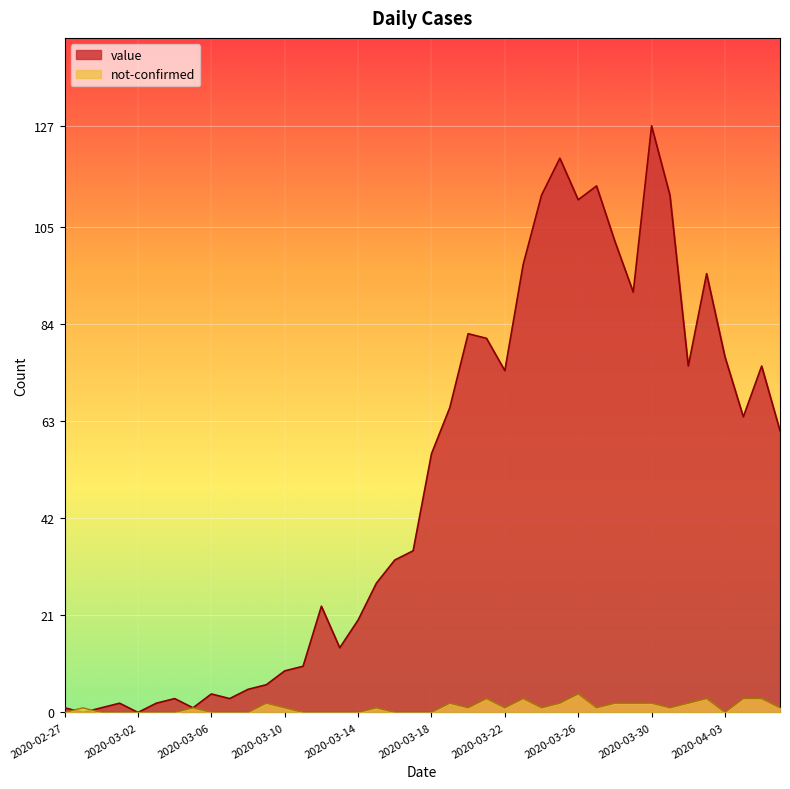

At how many categories does at least one series exceed 69?

16